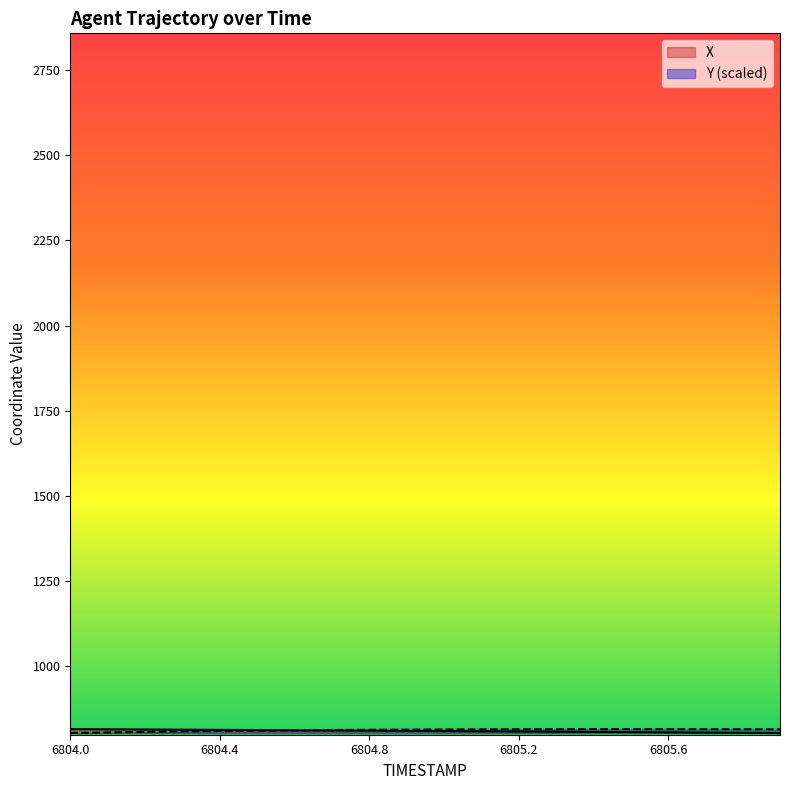

What is the minimum value for X?

803.7